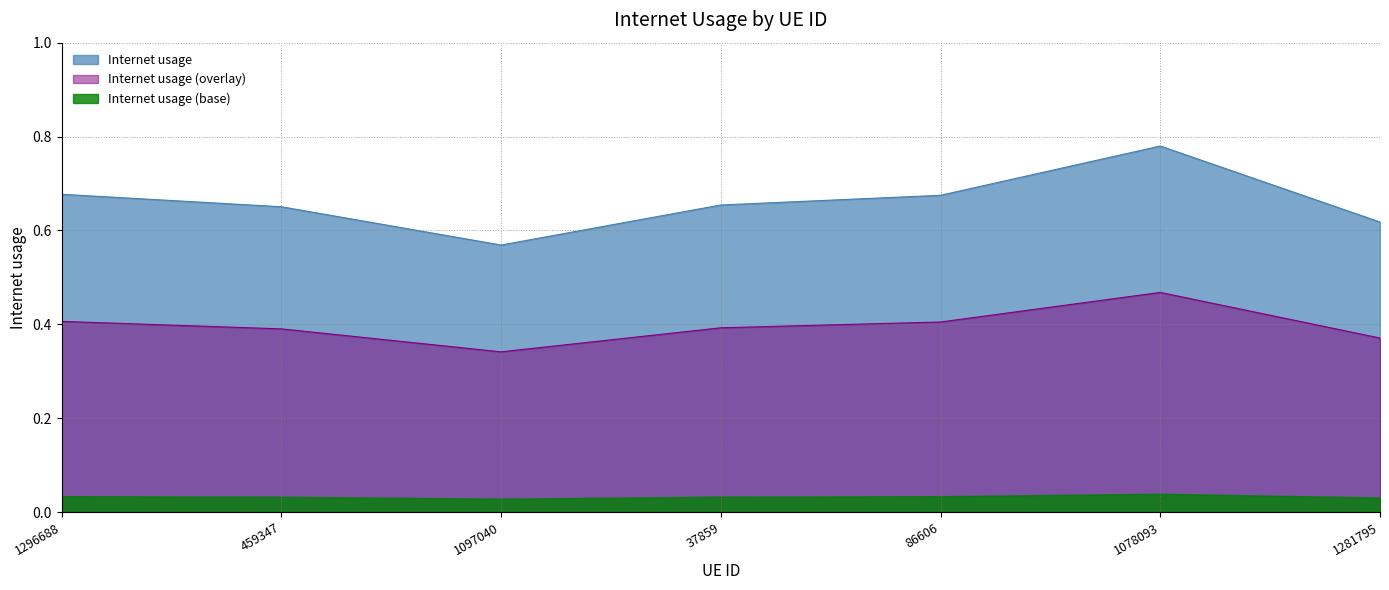

List the labels in order of value, largest first.

1078093, 1296688, 86606, 37859, 459347, 1281795, 1097040